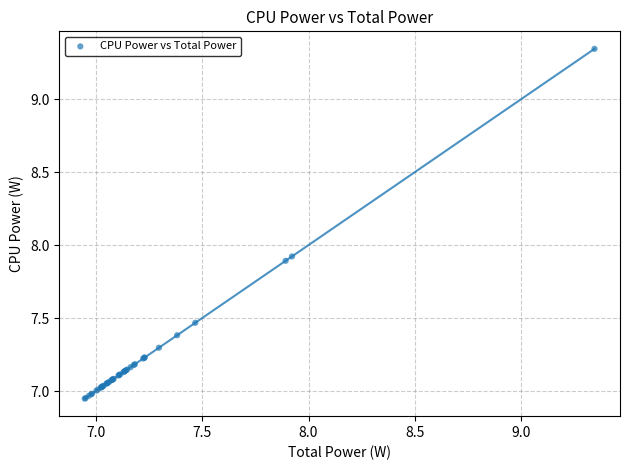

What Y value in the scatter plot is closest to 8?

7.9